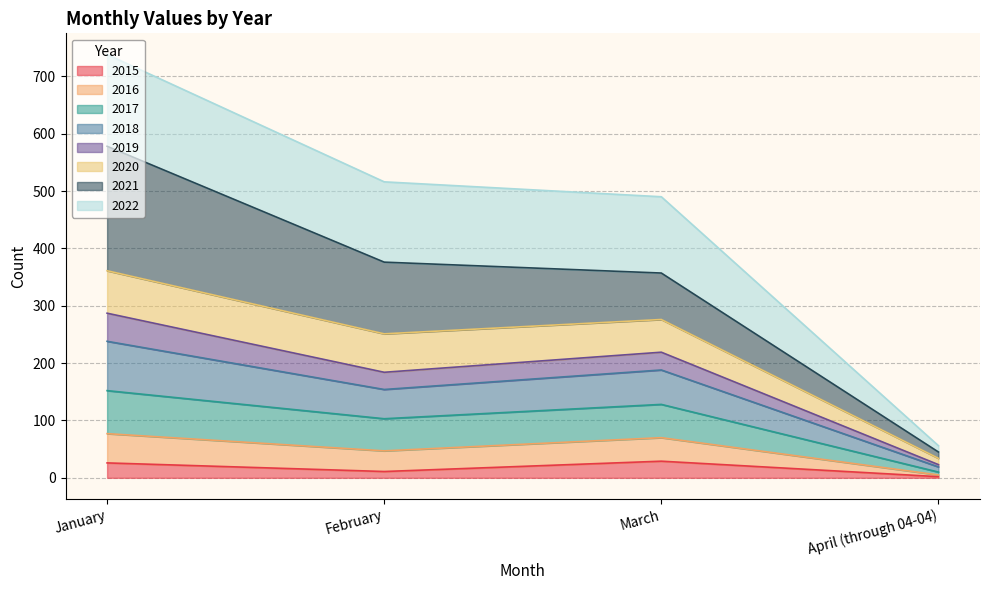

What is the total value across all series at March?

490